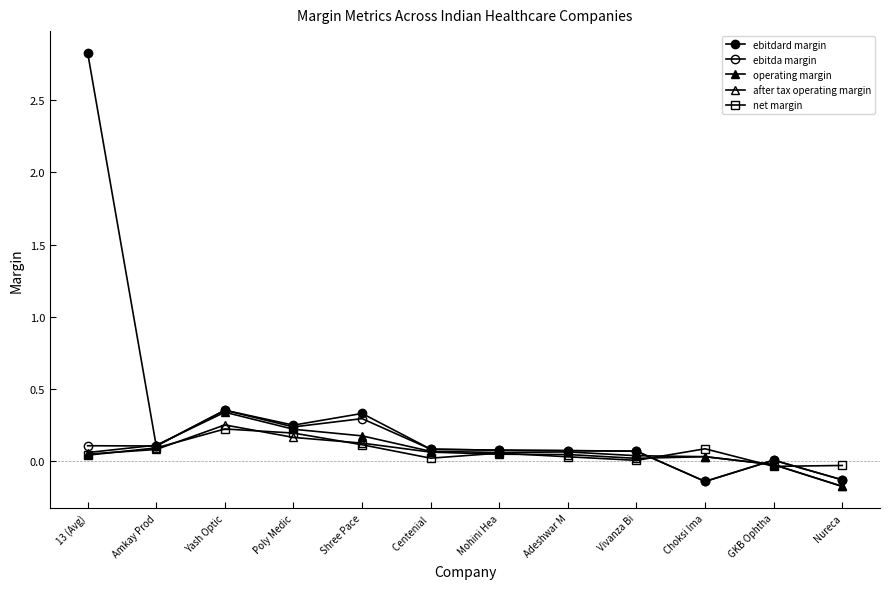

What is the value of the operating margin point at the 6th from the left?

0.1